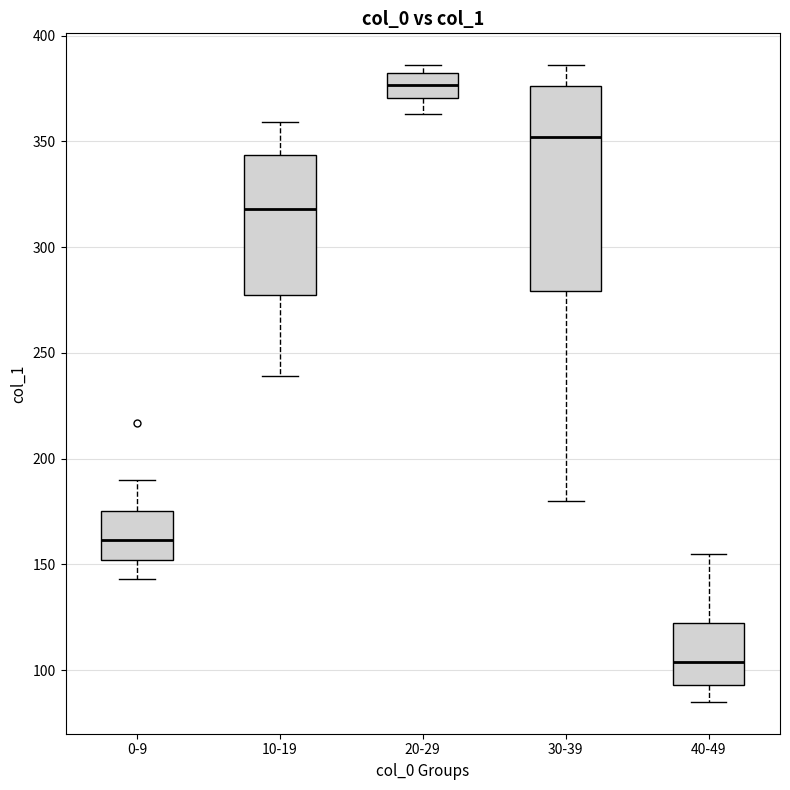

Which box is the tallest, from its lower edge to its upper edge?

30-39